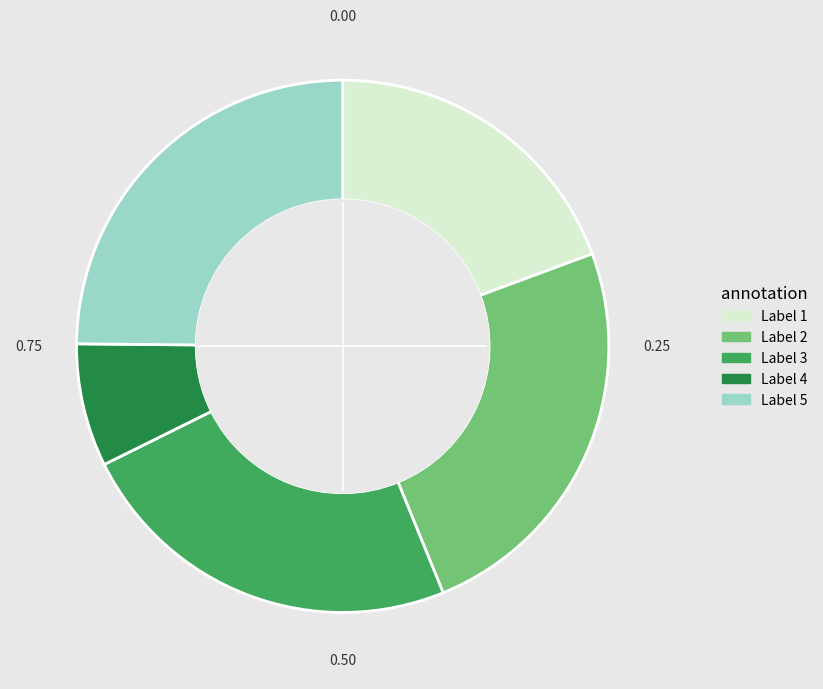

Is there any slice that represents more than half of the pie?

No